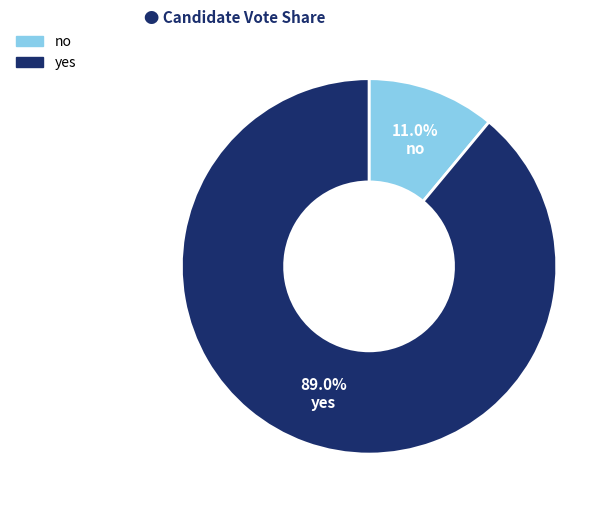

Does any single category account for the majority?

Yes